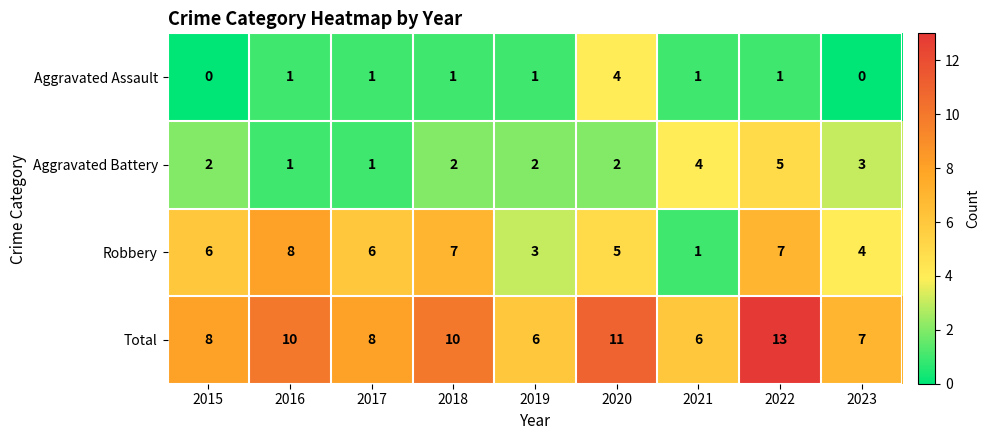

At which label is Robbery closest to 4?

2023